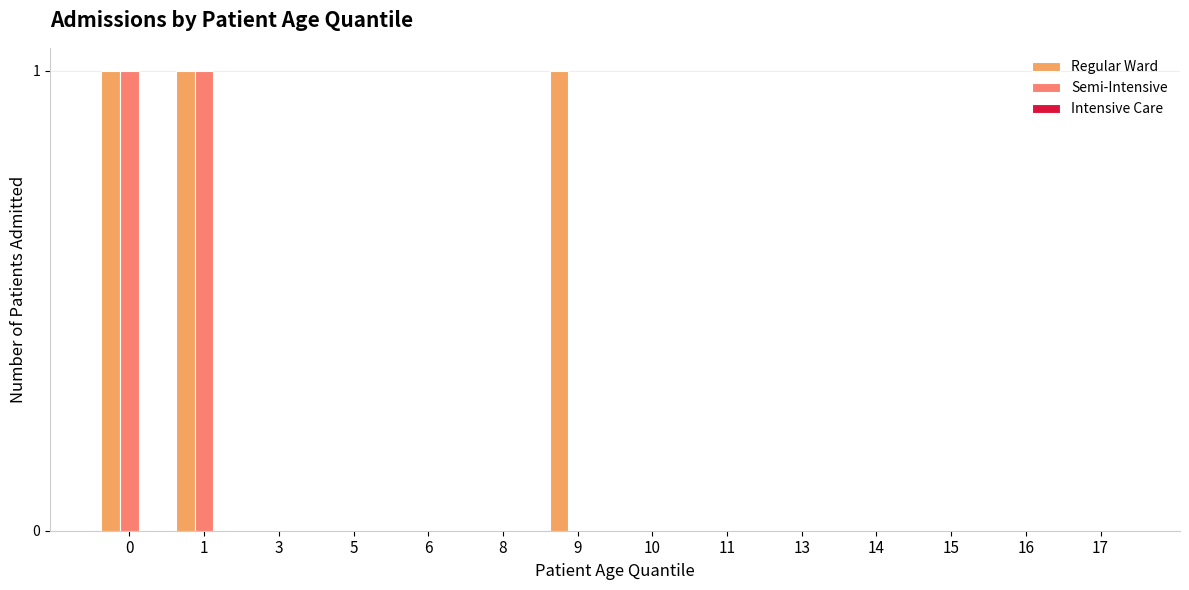

The Regular Ward series shows 0 at 15. True or false?

True